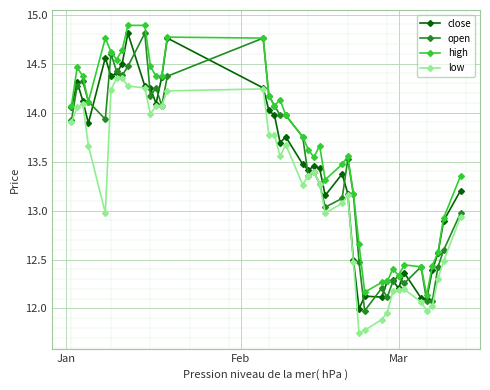

What is the value of the low point at the 1st from the left?

13.9